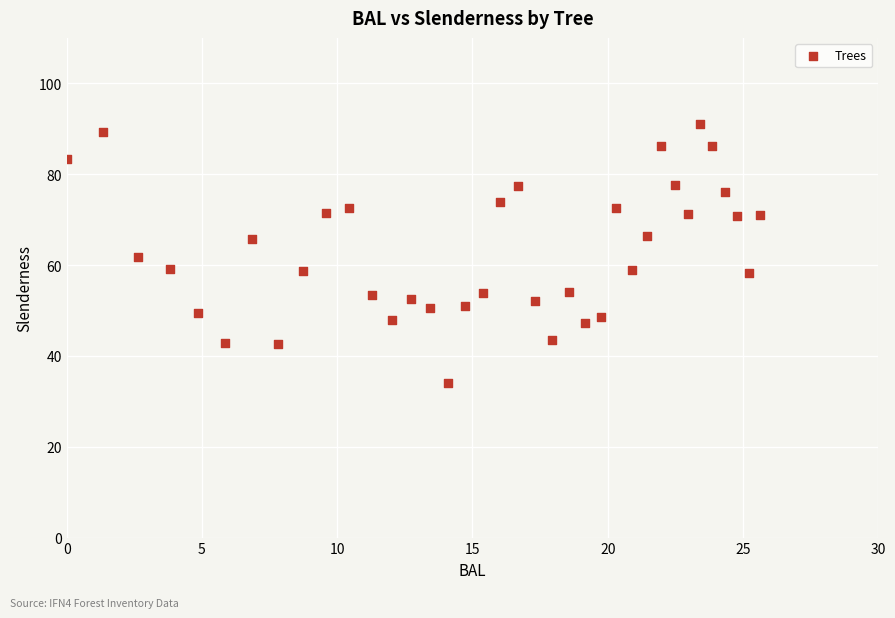

What is the range of X values (max minus min)?

25.6